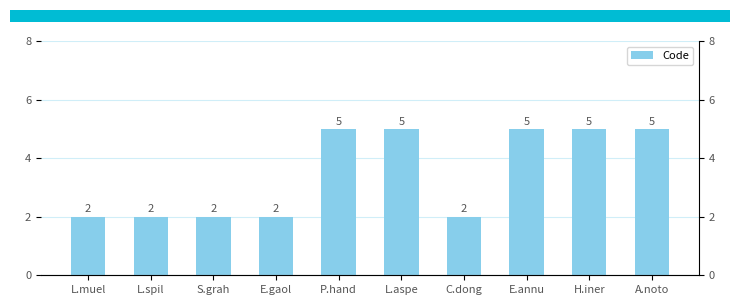

List the labels in order of value, smallest first.

L.muel, L.spil, S.grah, E.gaol, C.dong, P.hand, L.aspe, E.annu, H.iner, A.noto